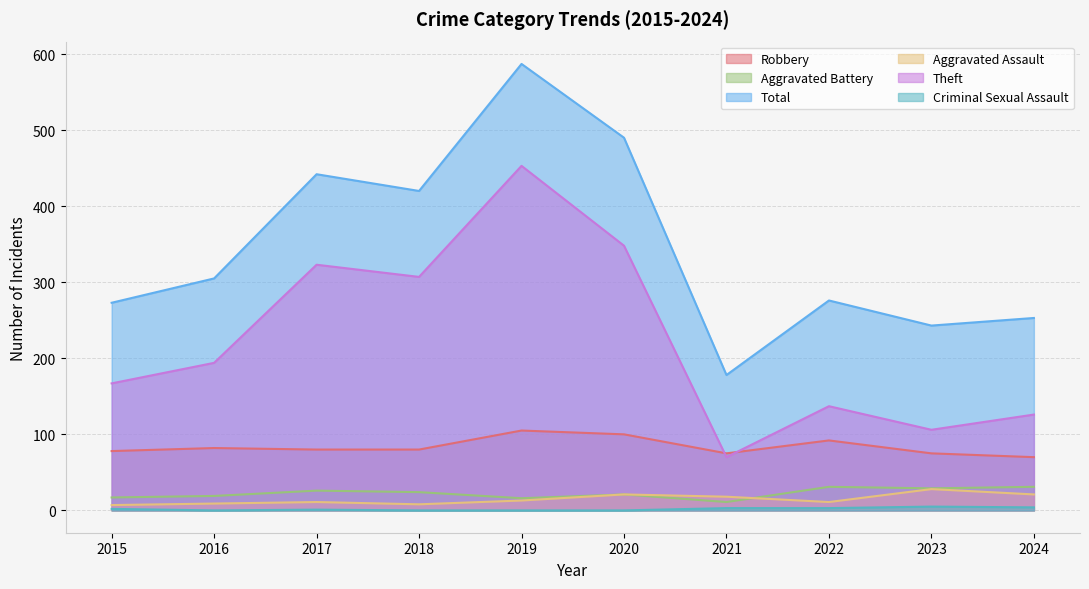

True or false: Criminal Sexual Assault has more than 1 interior local peaks.

True